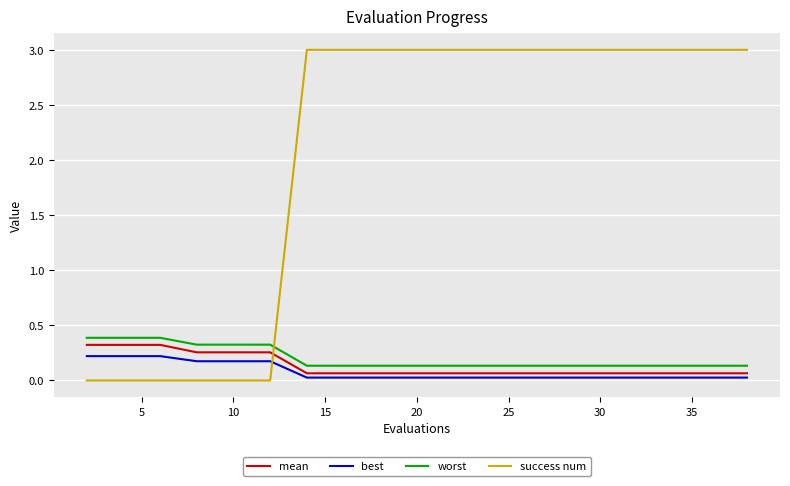

Which series has the largest total across all categories?

success num